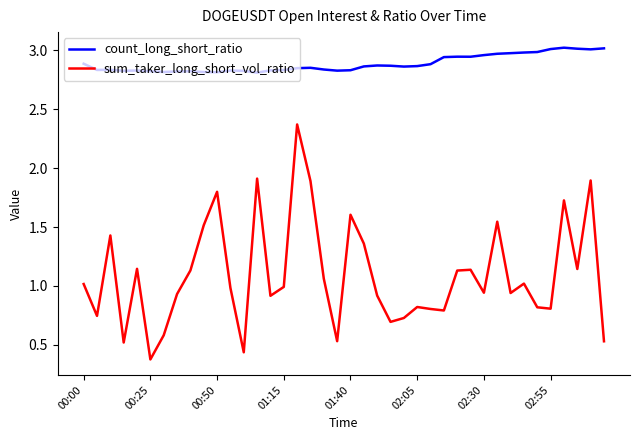

What is the difference between the maximum and minimum values in the count_long_short_ratio series?

0.2